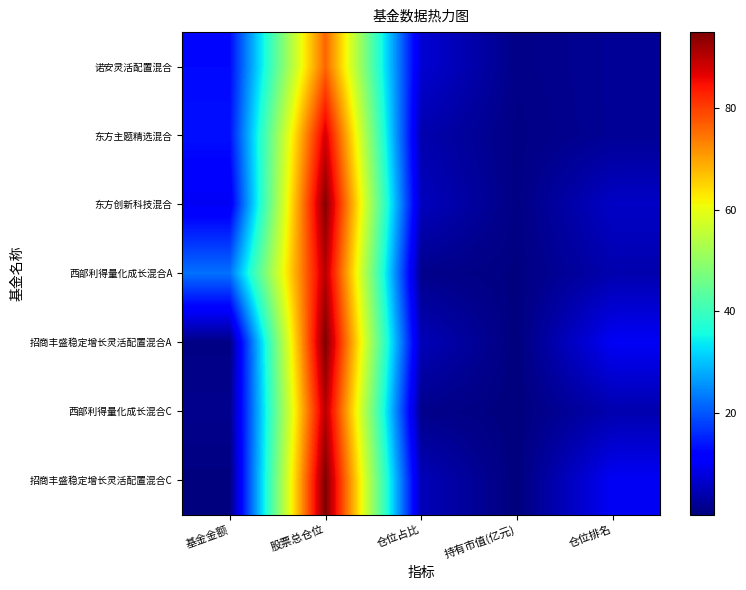

What is the total value across all series at 仓位排名?

38.0